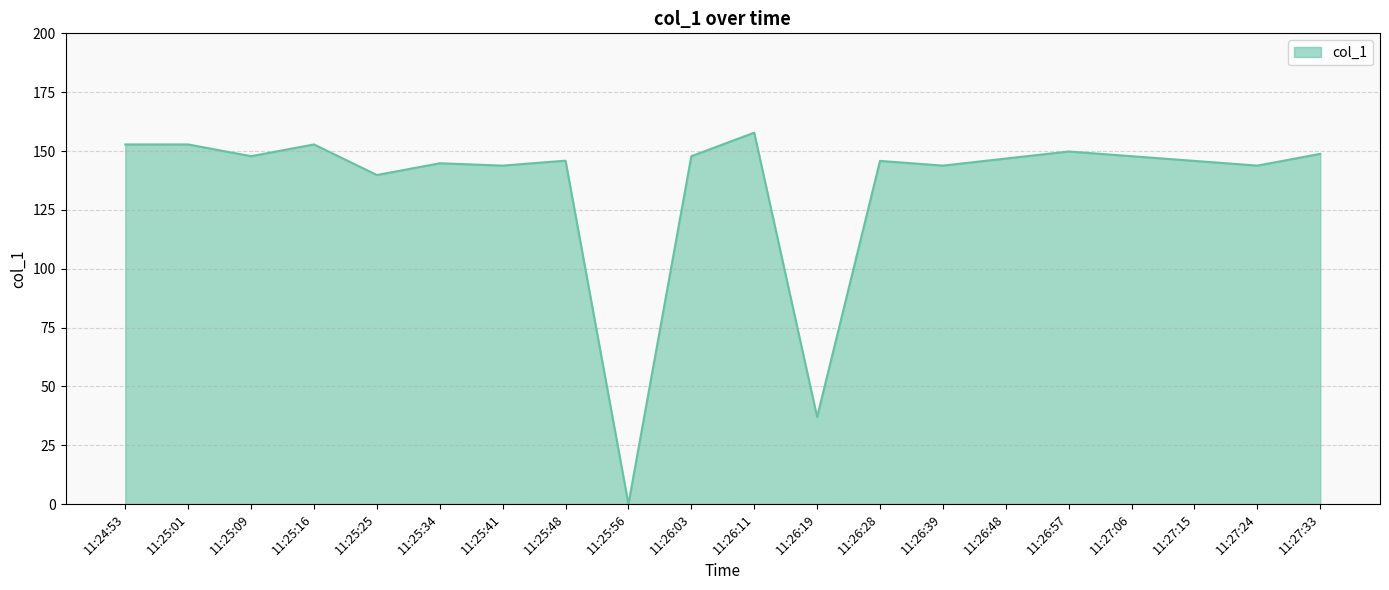

What is the sum of all values?

2695.5